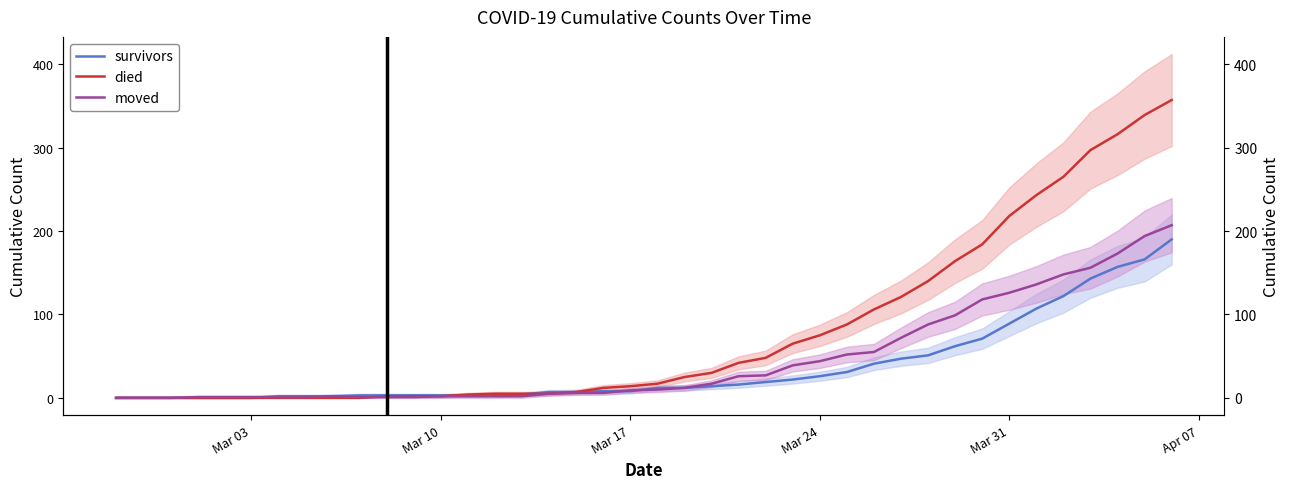

Rank the series by their maximum value, from lowest to highest.

survivors, moved, died